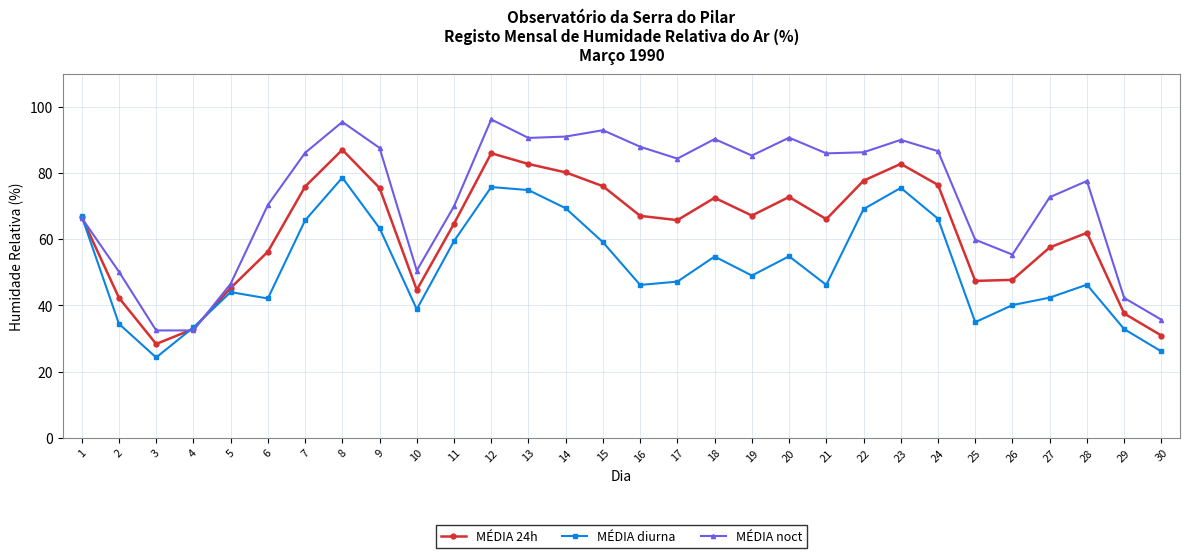

At how many categories does at least one series exceed 68?

20